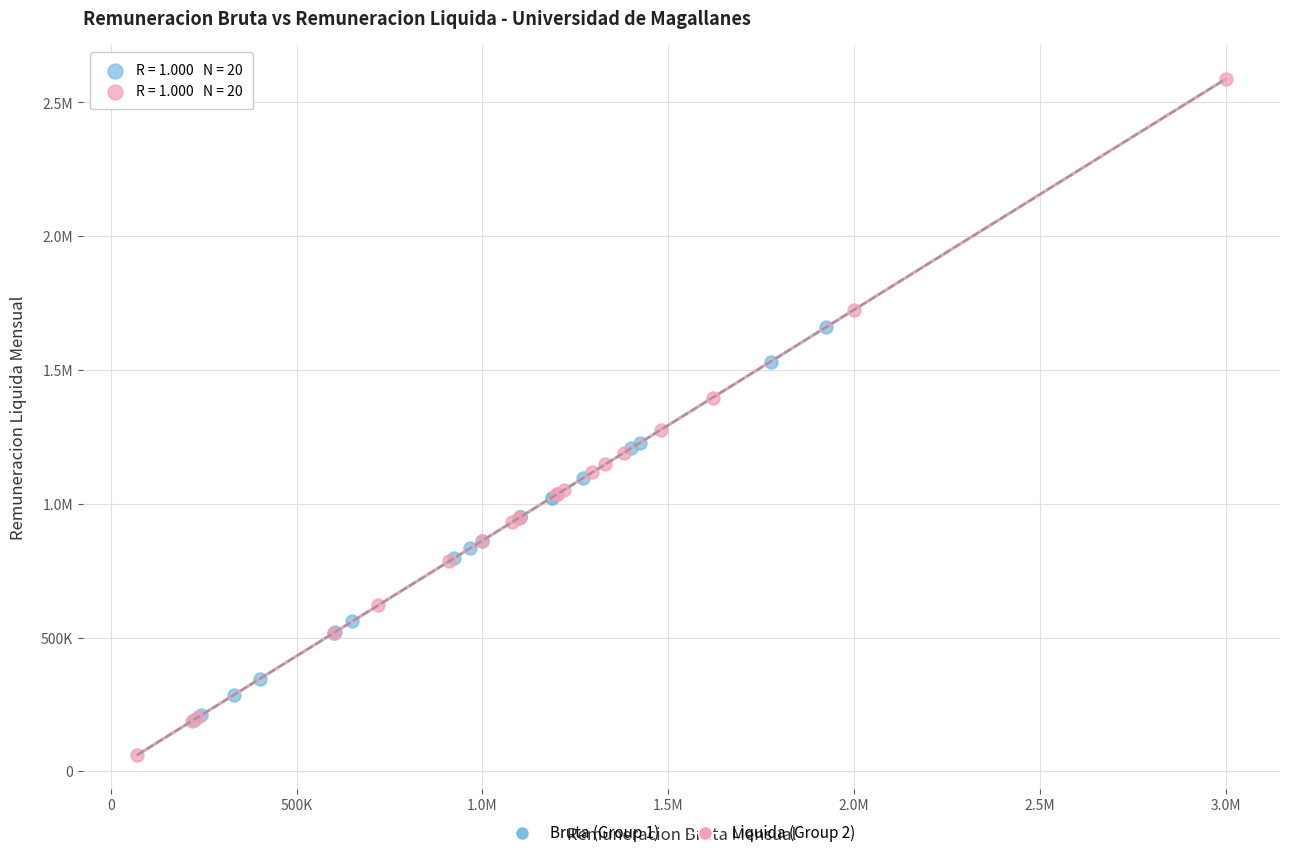

What are all the series names shown in the legend?

Bruta (Group 1), Liquida (Group 2)